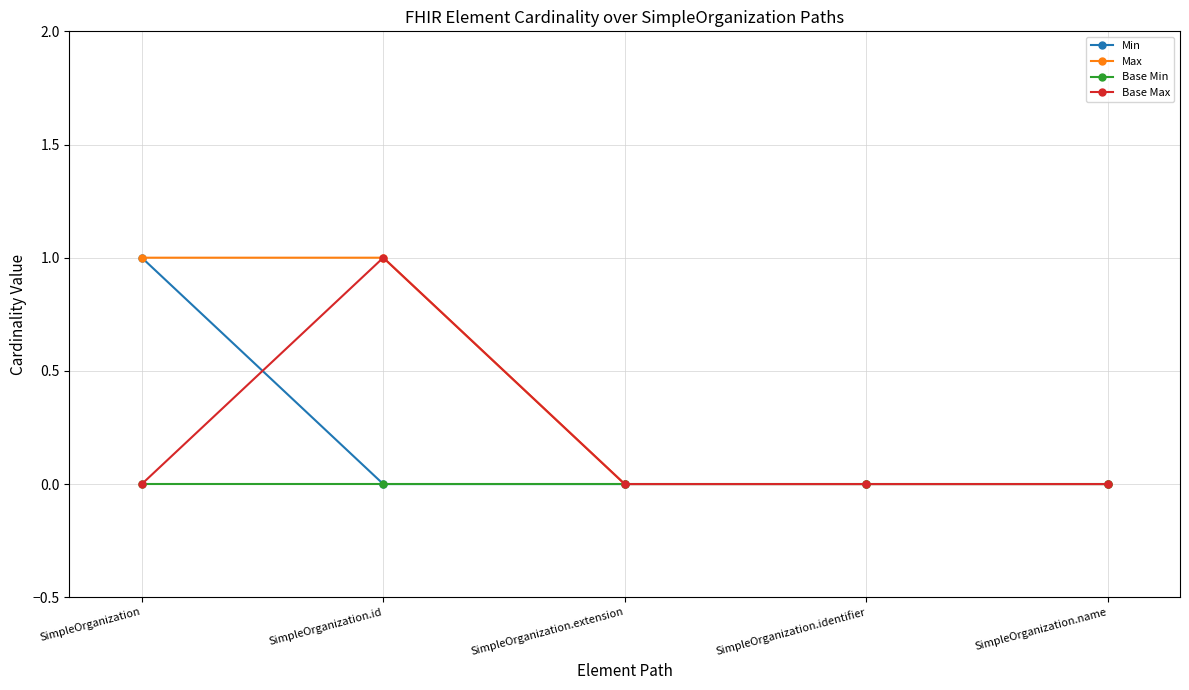

Which series has the largest total across all categories?

Max